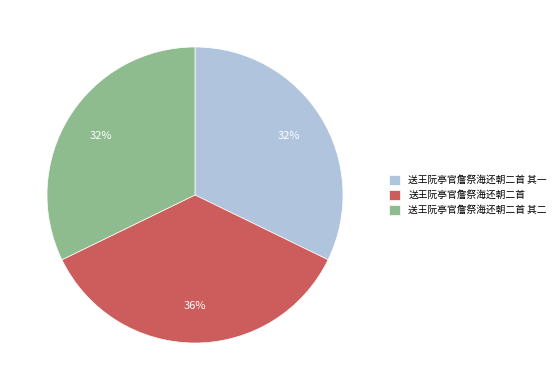

To the nearest percent, what is the average slice percentage?

33%